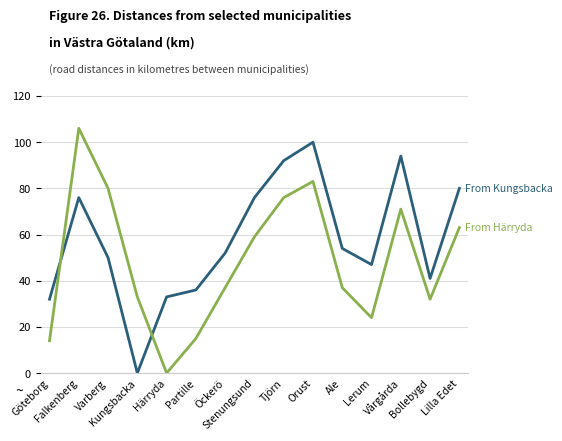

What is the maximum value shown in the chart?

106